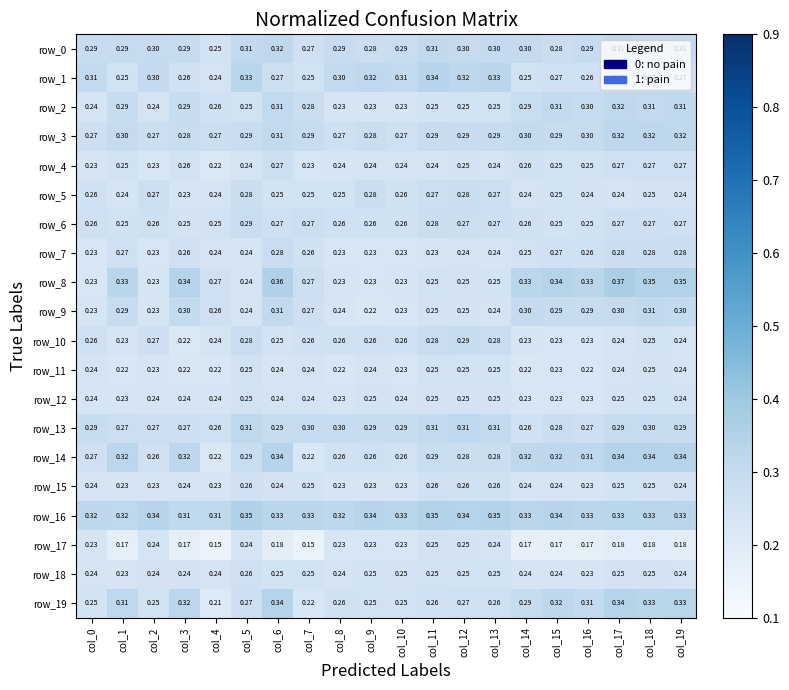

Which series has the largest range (max minus min)?

row_8